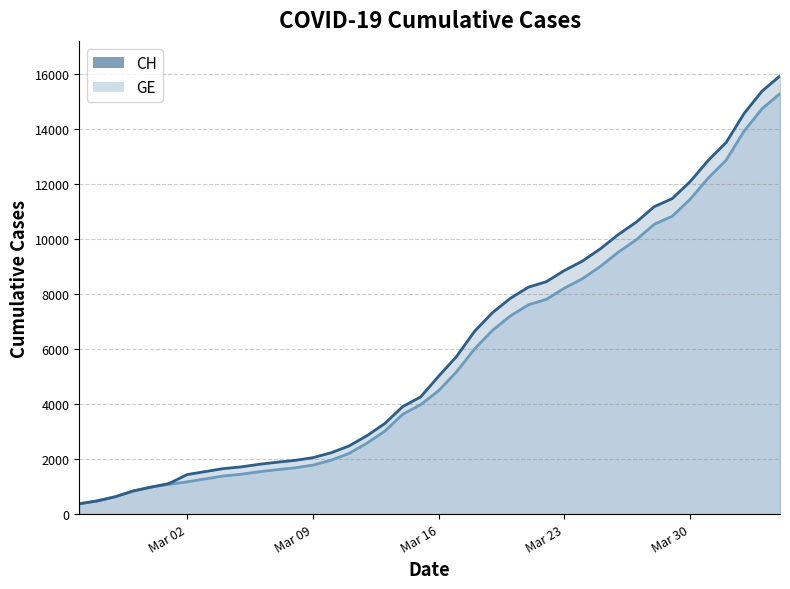

What is the difference between the CH values at 2020-04-04 and 2020-03-18?

9282